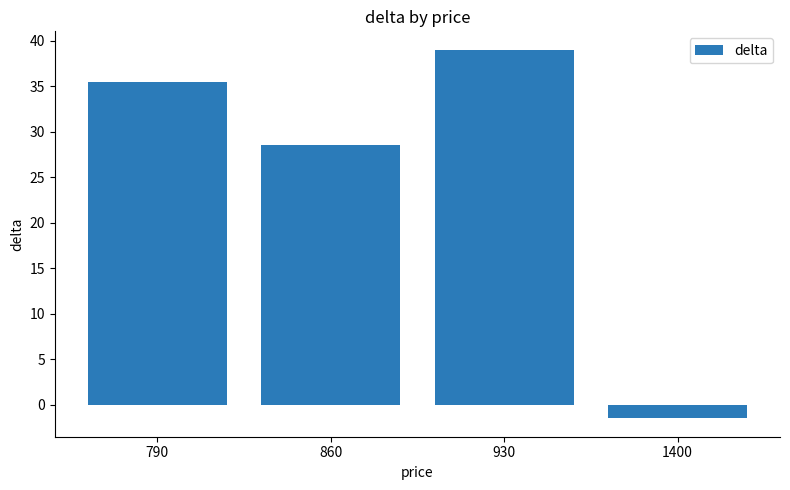

At which label is the value closest to 18?

860